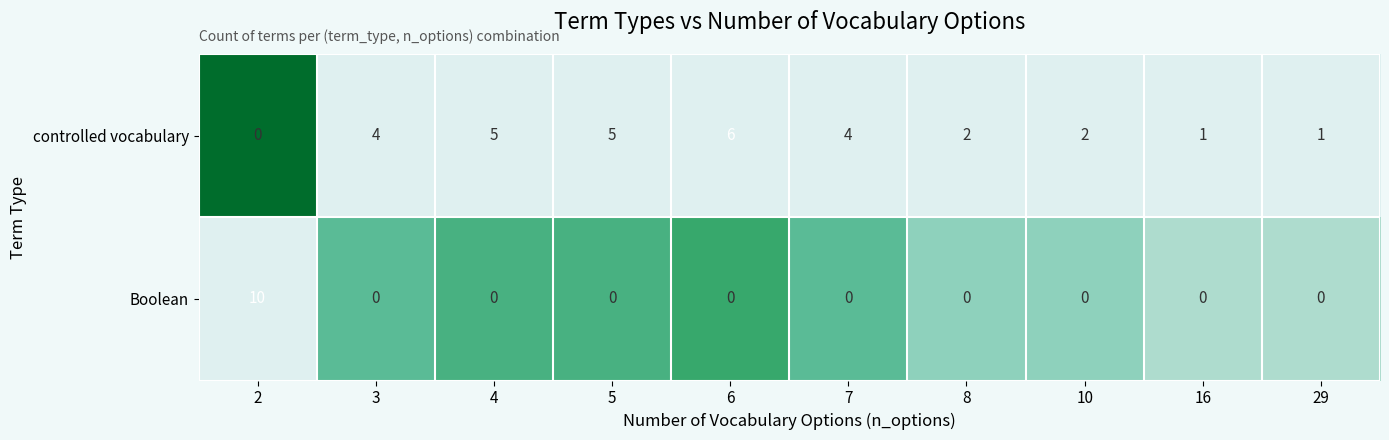

The controlled vocabulary series shows 3 at 8. True or false?

False